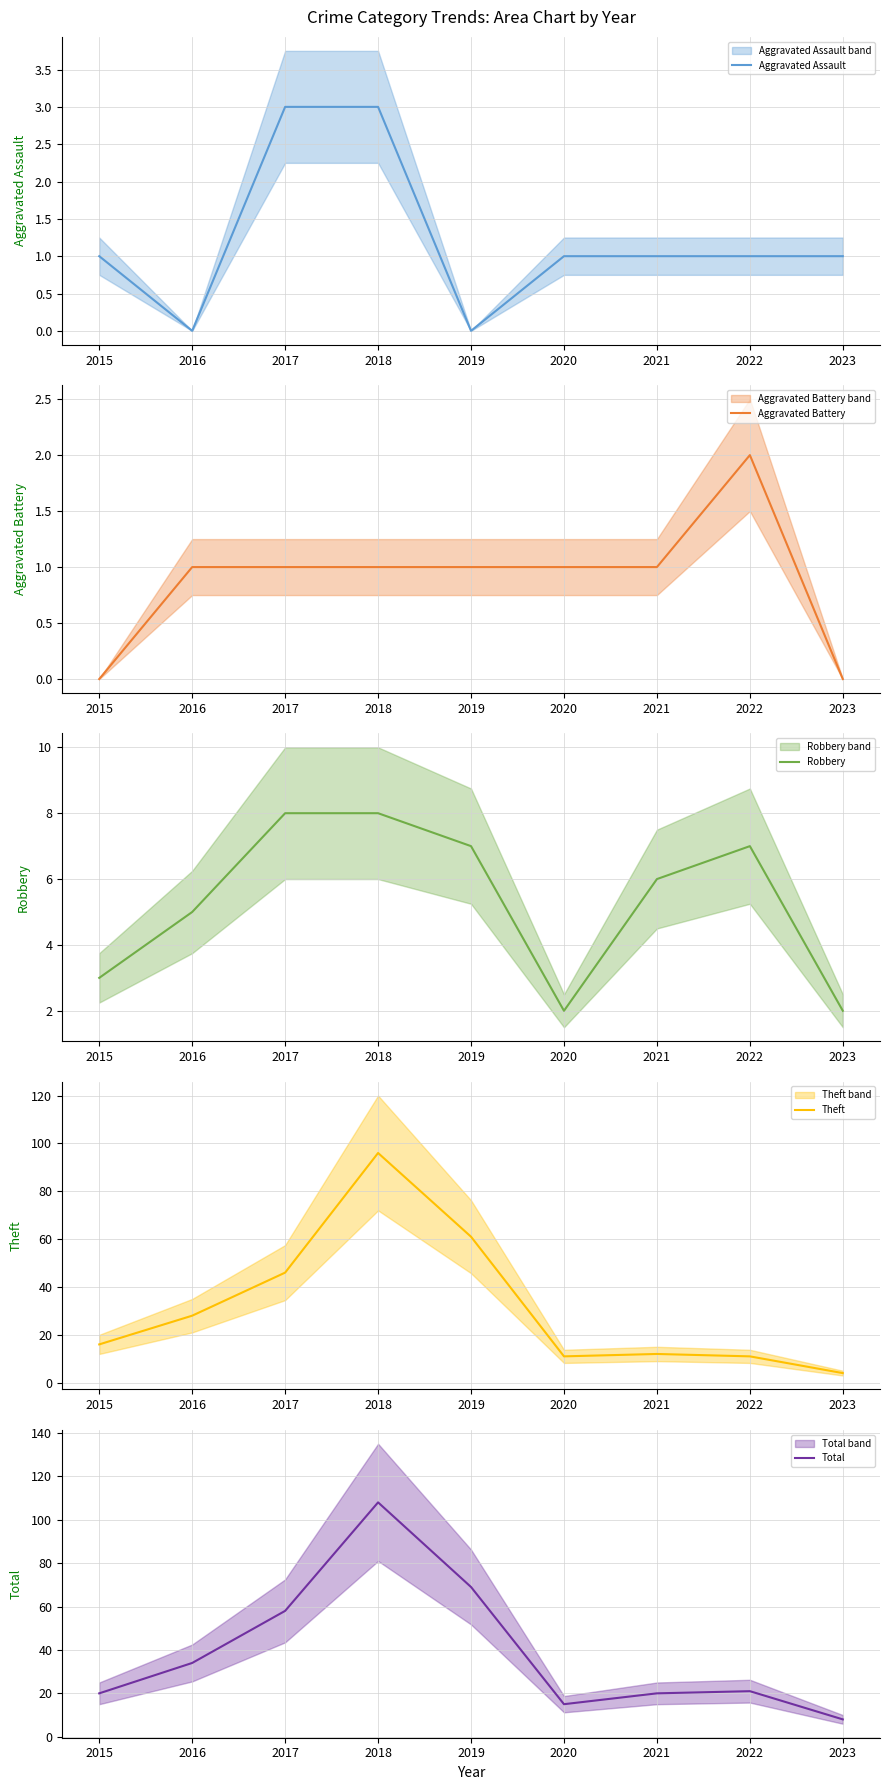

How many data points in Aggravated Assault are less than 1?

2